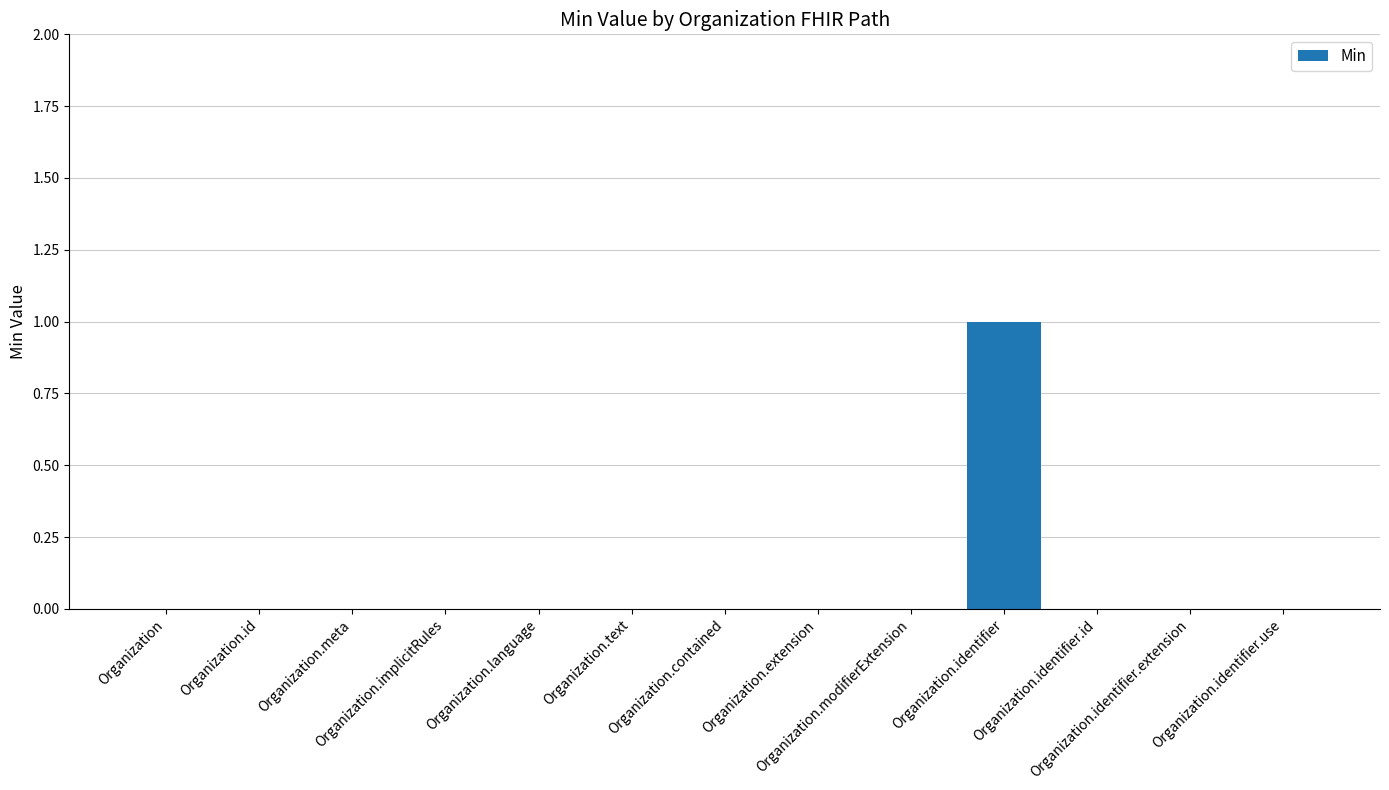

Are the bars horizontal?

No